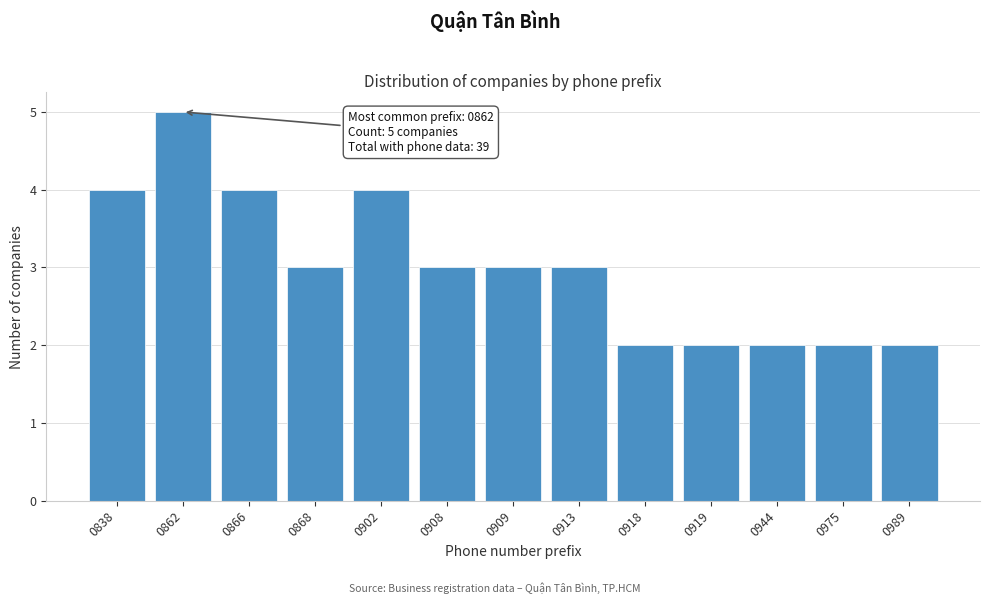

Reading right to left, what are all the values shown in this chart?

0989=2	0975=2	0944=2	0919=2	0918=2	0913=3	0909=3	0908=3	0902=4	0868=3	0866=4	0862=5	0838=4